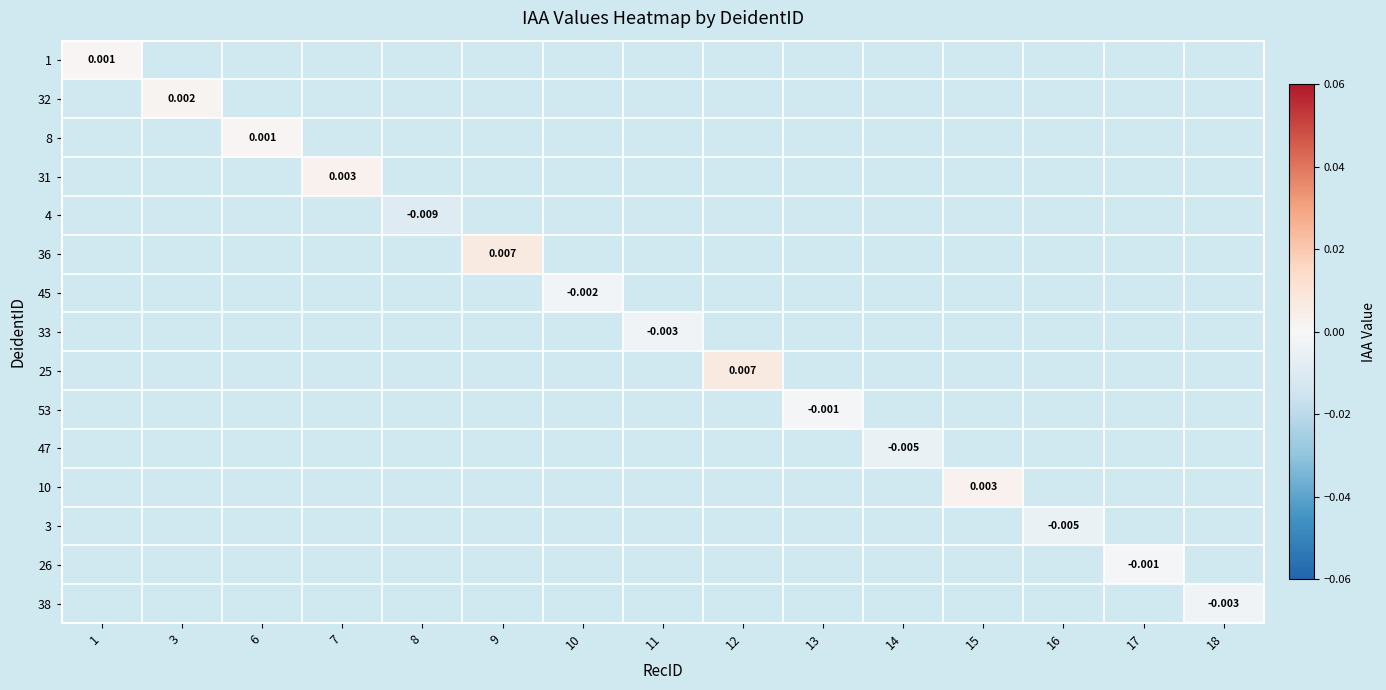

Which category has the highest value across all series?

9